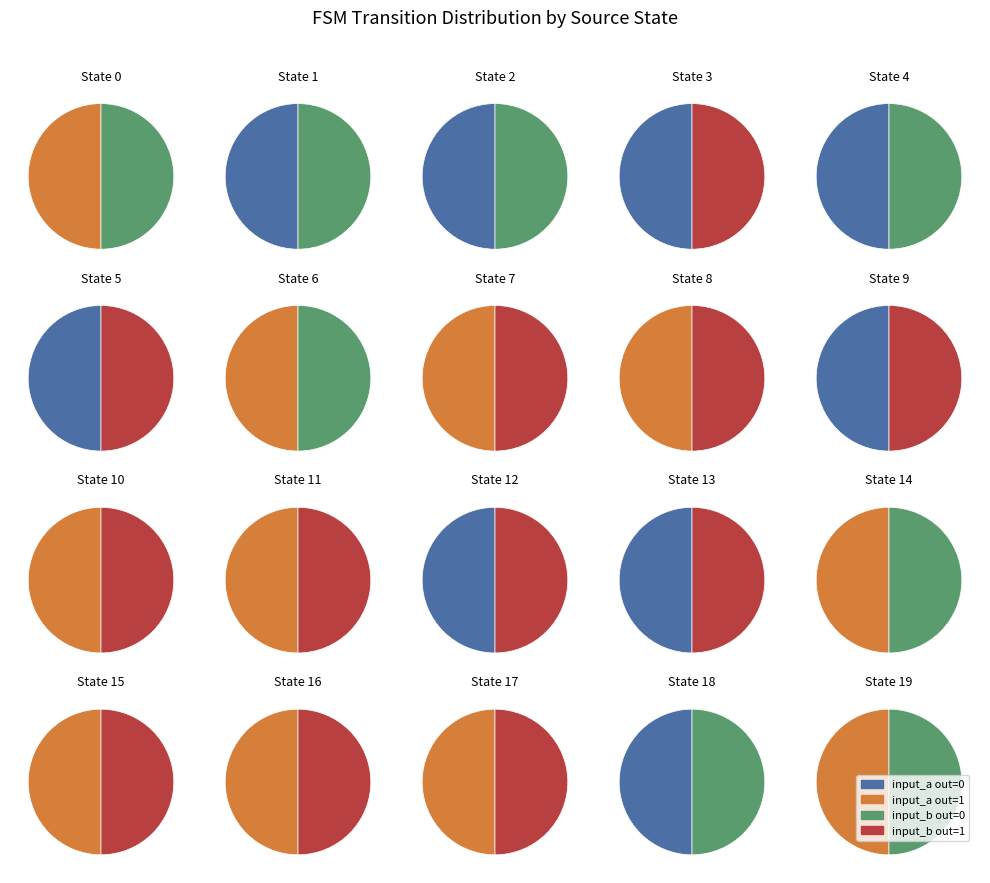

Is it true that 19 is 3% of the pie?

False